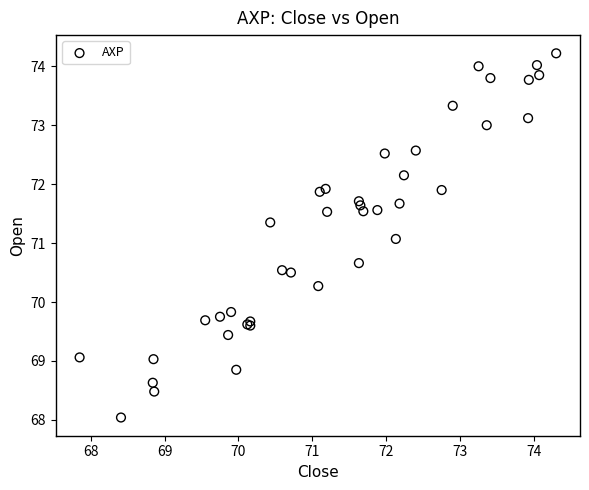

What Y value in the scatter plot is closest to 71?

71.1